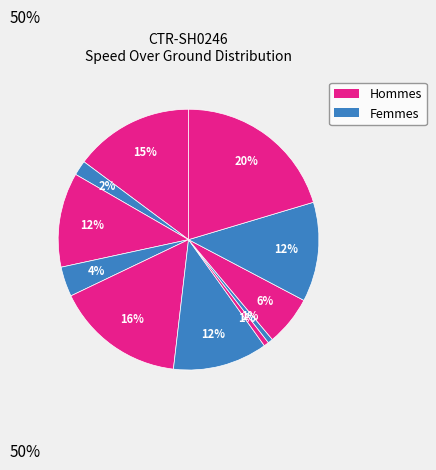

Count the number of slices in the pie.

11